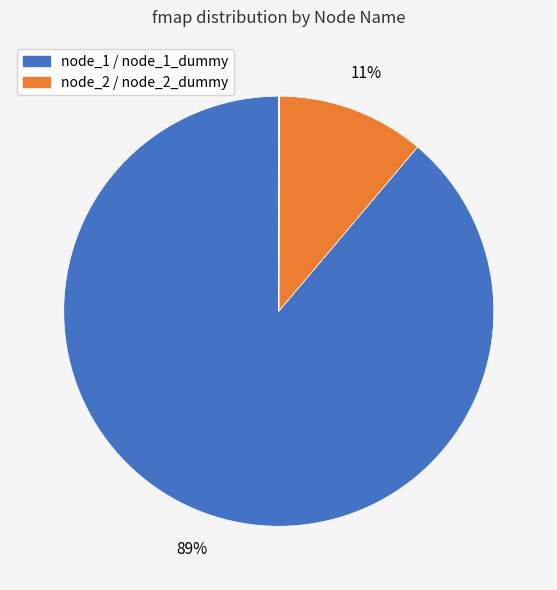

How many slices are in this pie chart?

4